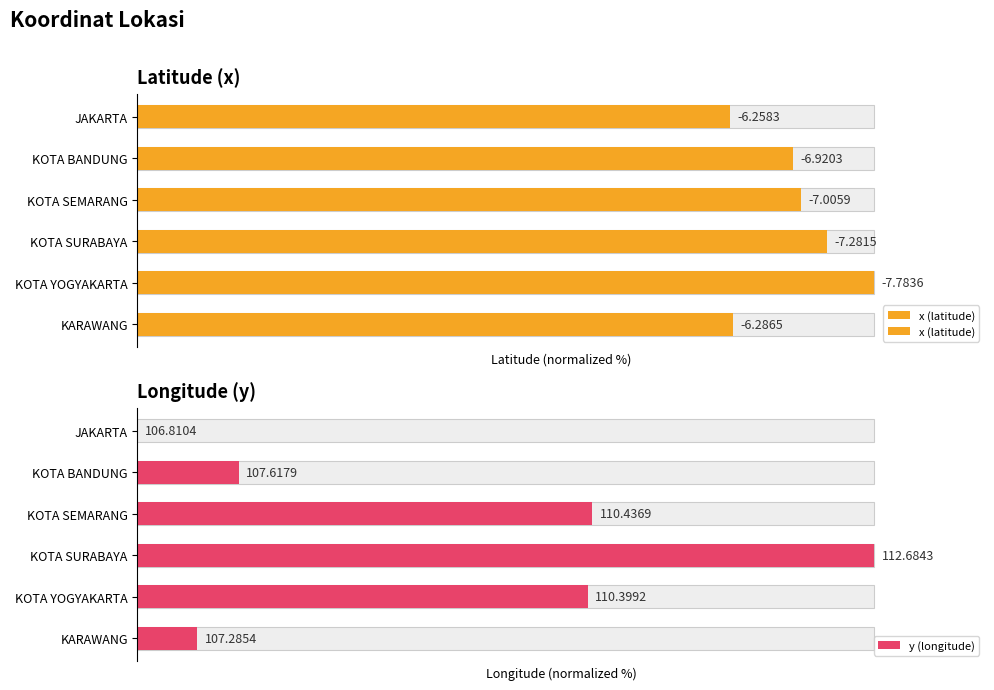

Where does the y (longitude) series first go above 61?

KOTA SEMARANG